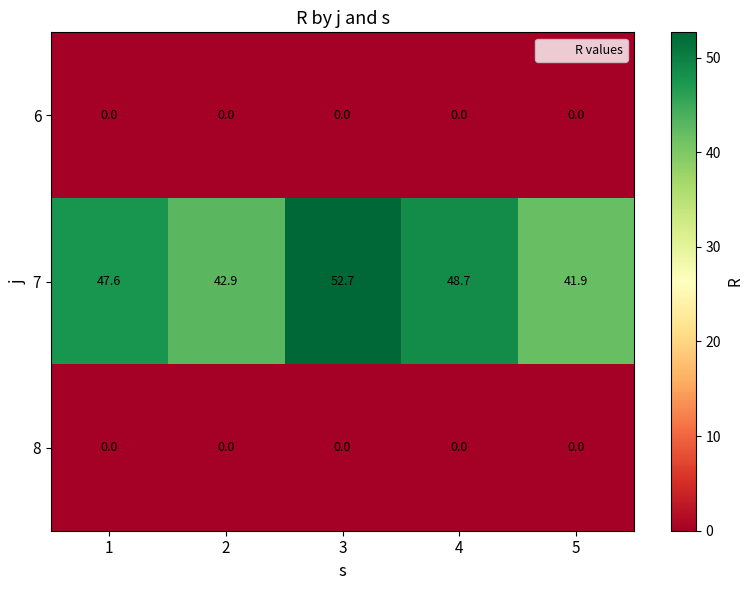

Which series has the widest spread of values?

7